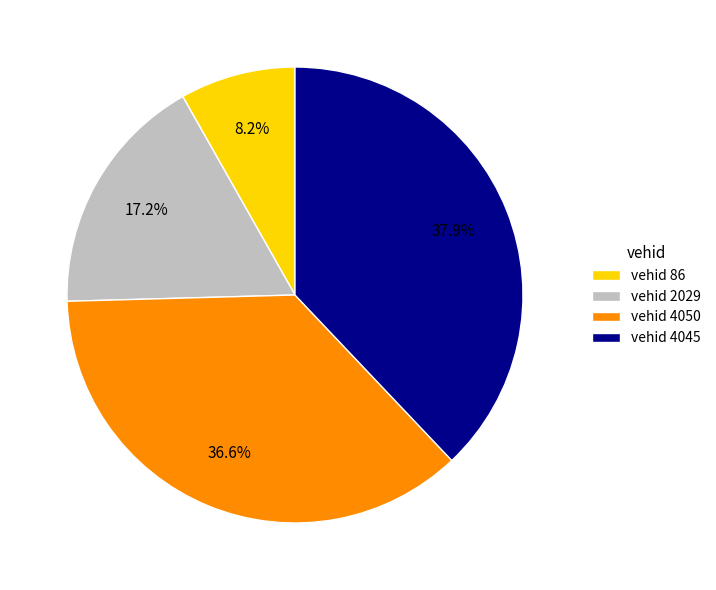

Rank the categories by value from lowest to highest.

vehid 86, vehid 2029, vehid 4050, vehid 4045